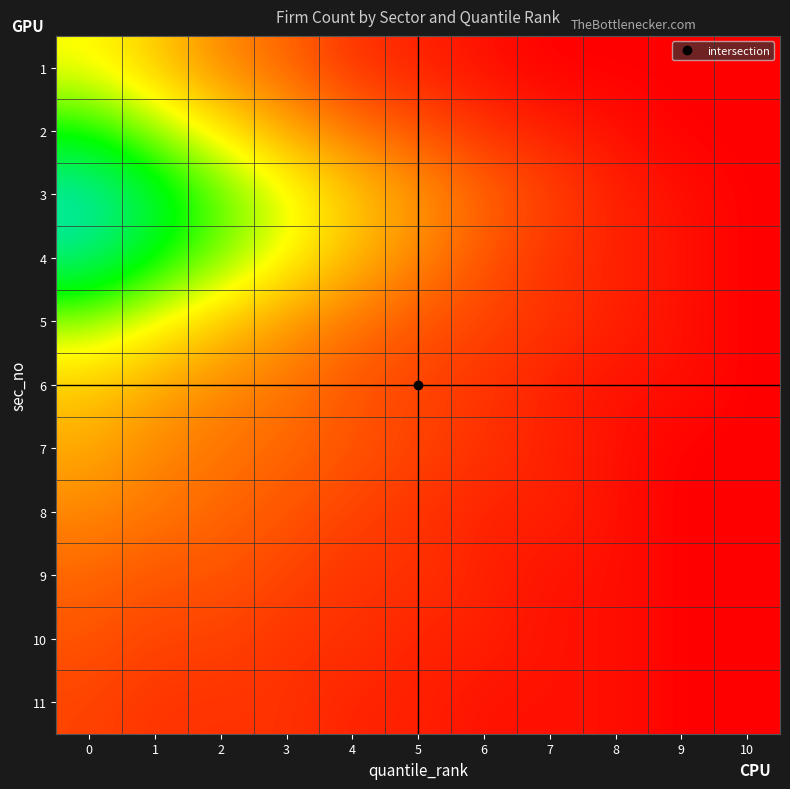

What is the maximum value shown in the chart?

30